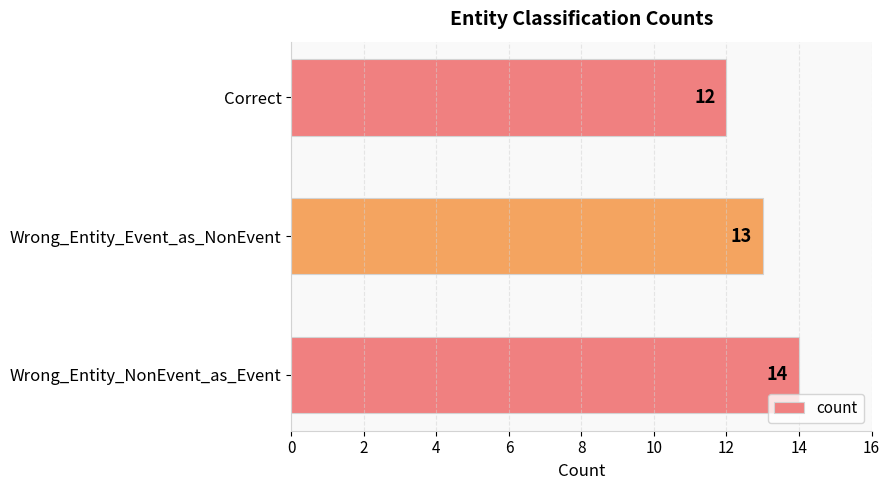

Rank the categories by value from highest to lowest.

Wrong_Entity_NonEvent_as_Event, Wrong_Entity_Event_as_NonEvent, Correct